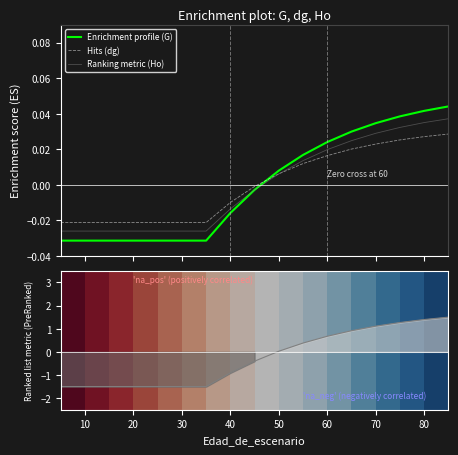

Which series has the largest total across all categories?

Hits (dg)